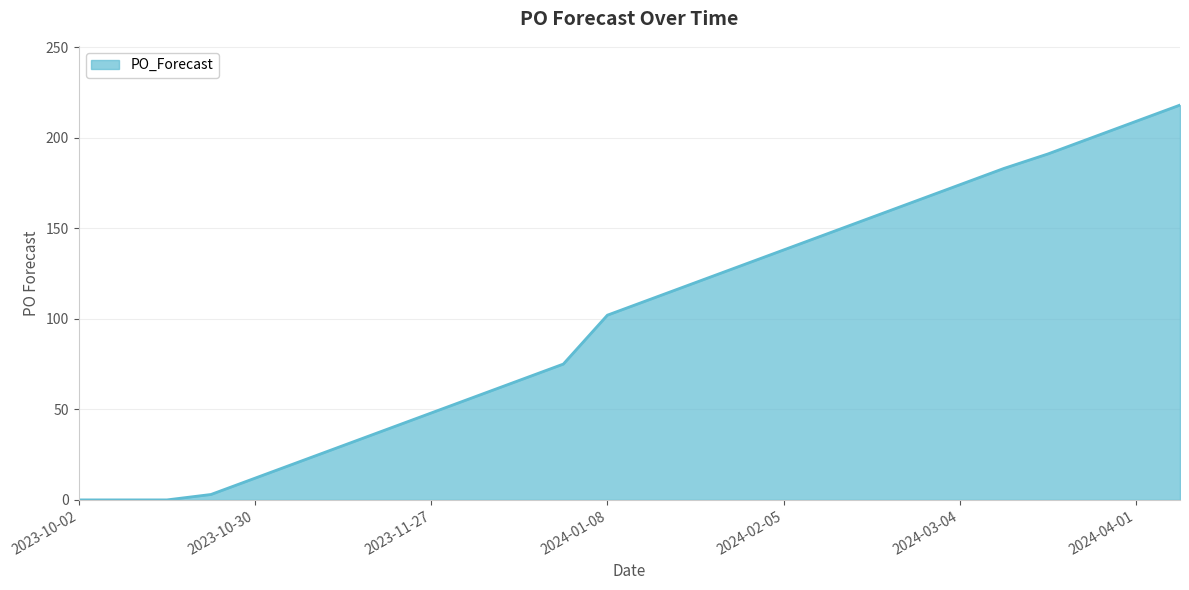

Reading right to left, list all the values displayed in this chart.

218	209	200	191	183	174	165	156	147	138	129	120	111	102	75	66	57	48	39	30	21	12	3	0	0	0